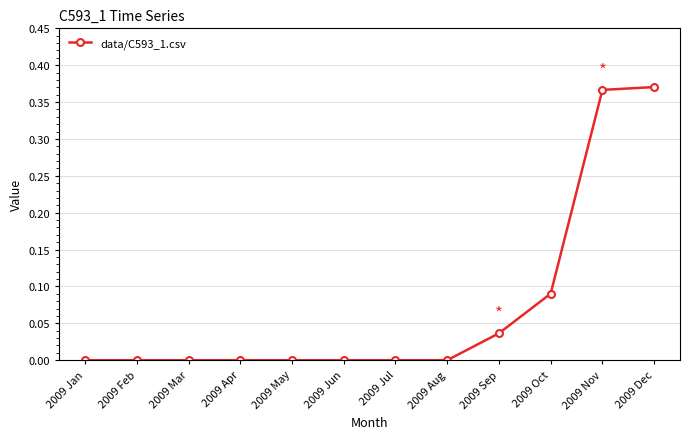

Is it true that the value at 2009 Jul is 0.1?

False